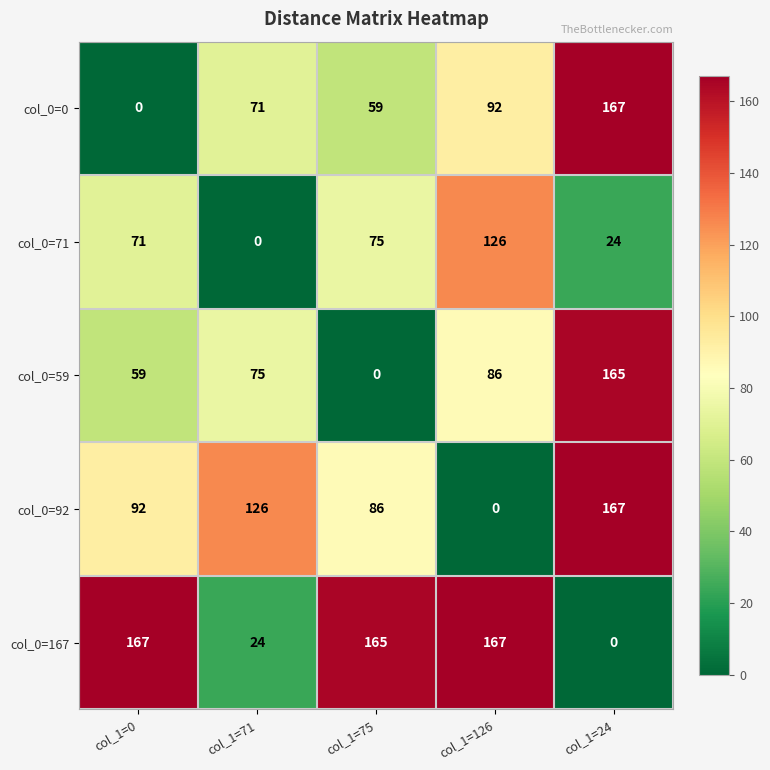

At which category is the sum across all series the highest?

col_1=24